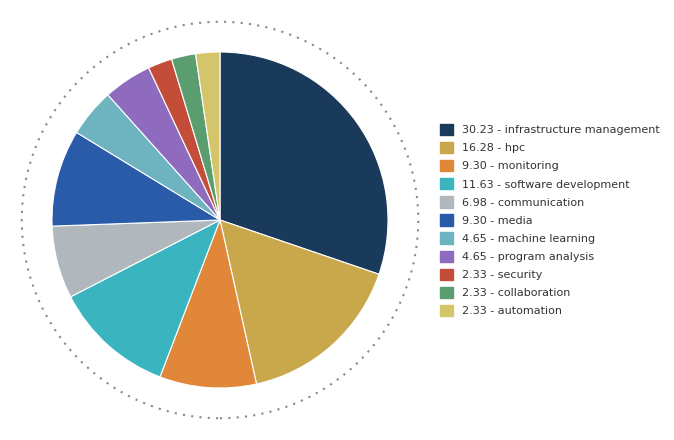

Is there any slice that represents more than half of the pie?

No